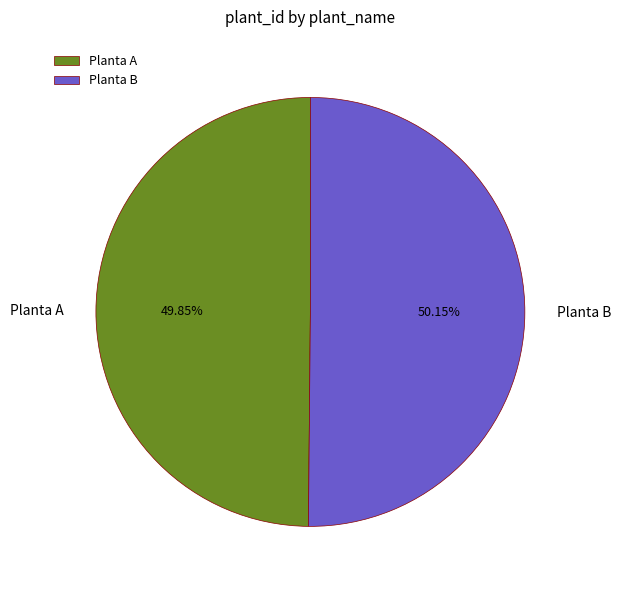

To the nearest percent, what percentage of the pie is Planta A?

50%